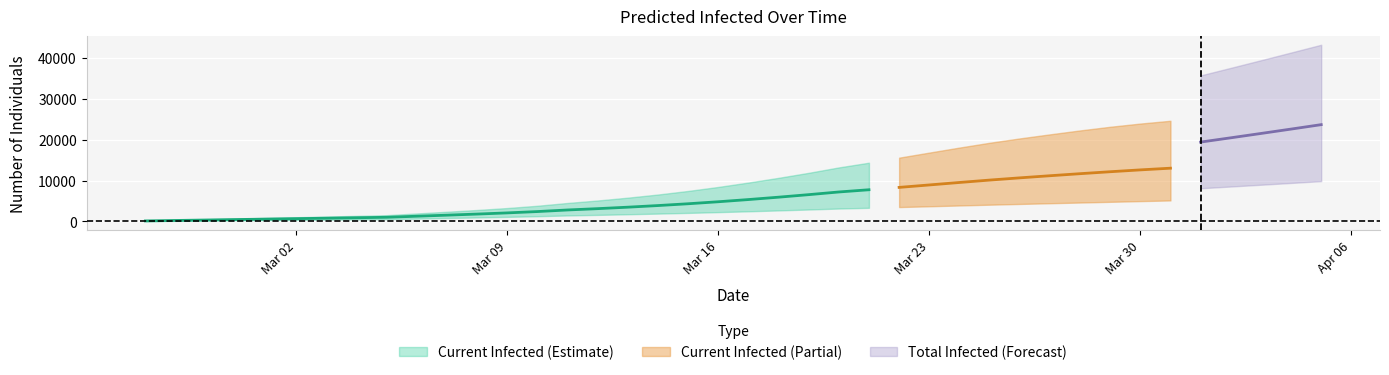

What is the greatest value displayed?

43216